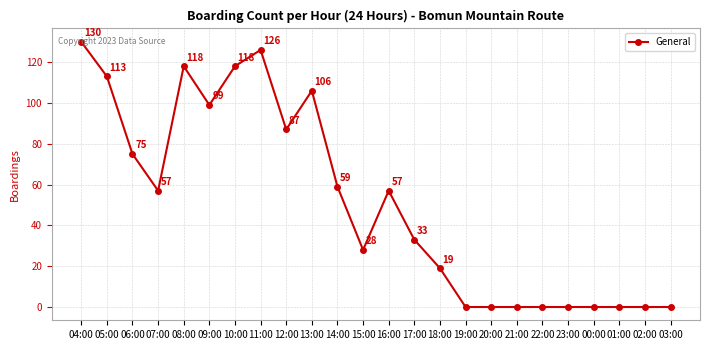

At which label is the value closest to 65?

14:00